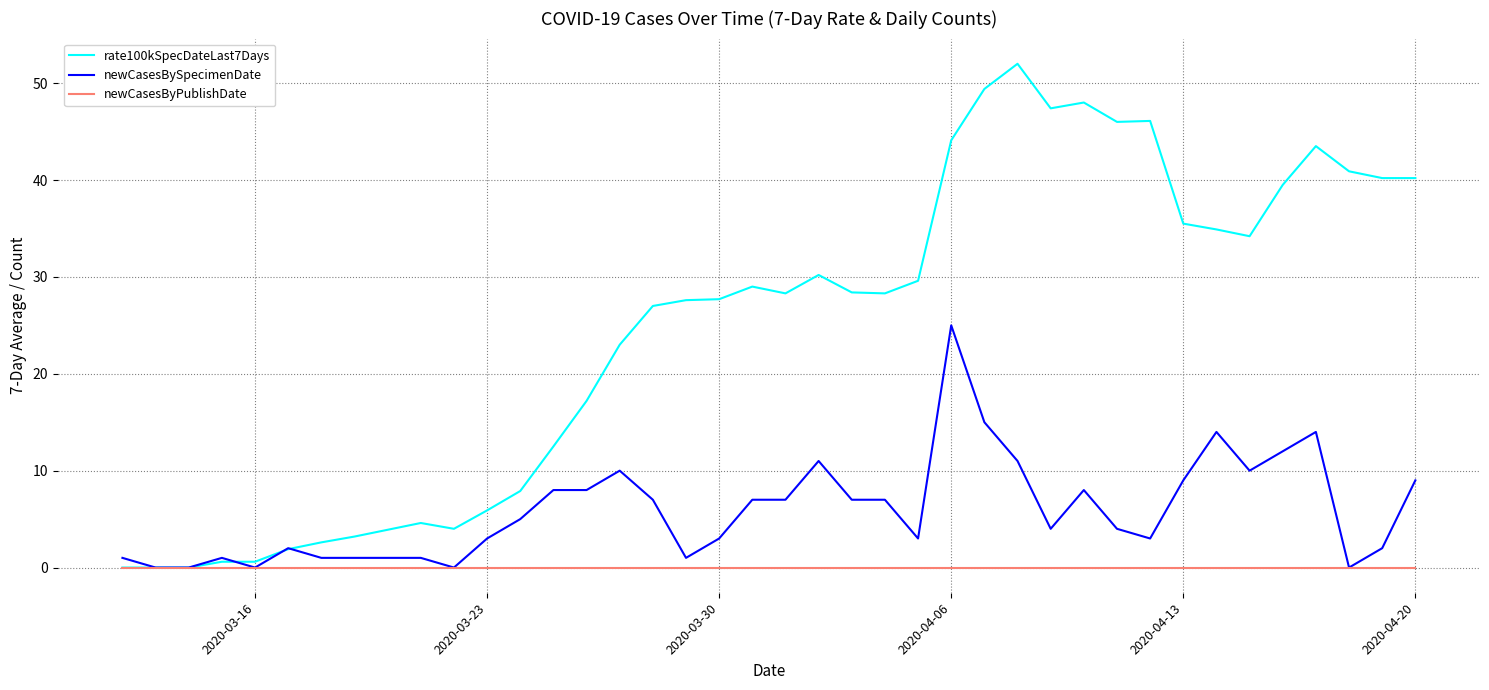

What is the maximum value shown in the chart?

52.0